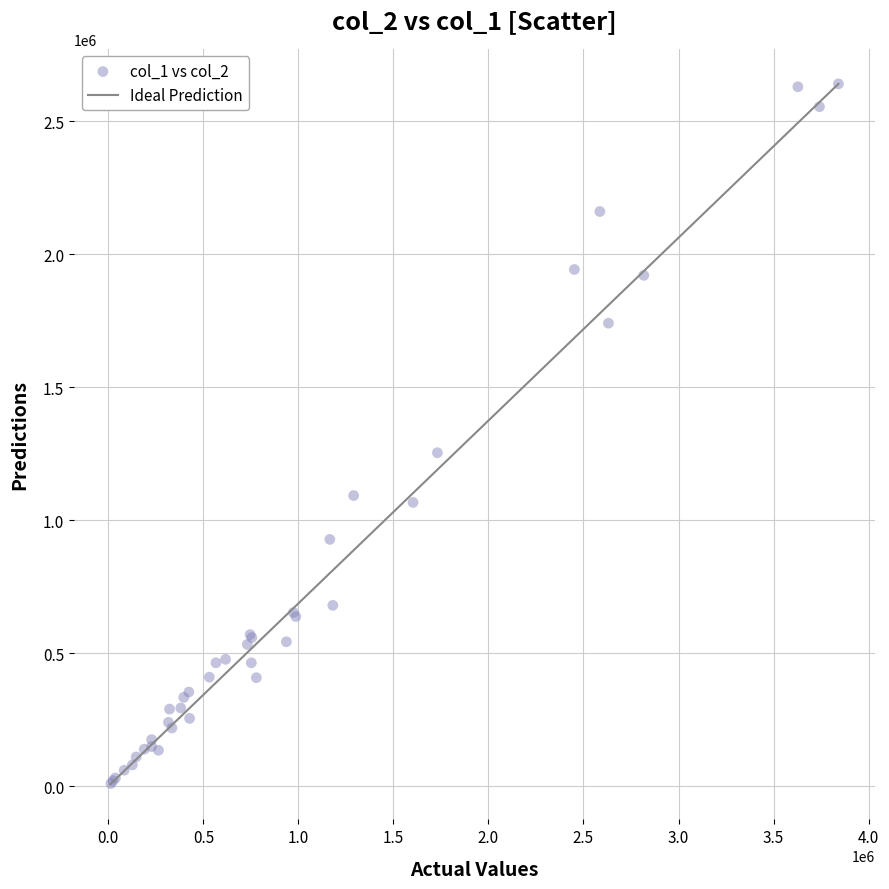

What Y value in the scatter plot is closest to 1325500?

1254000